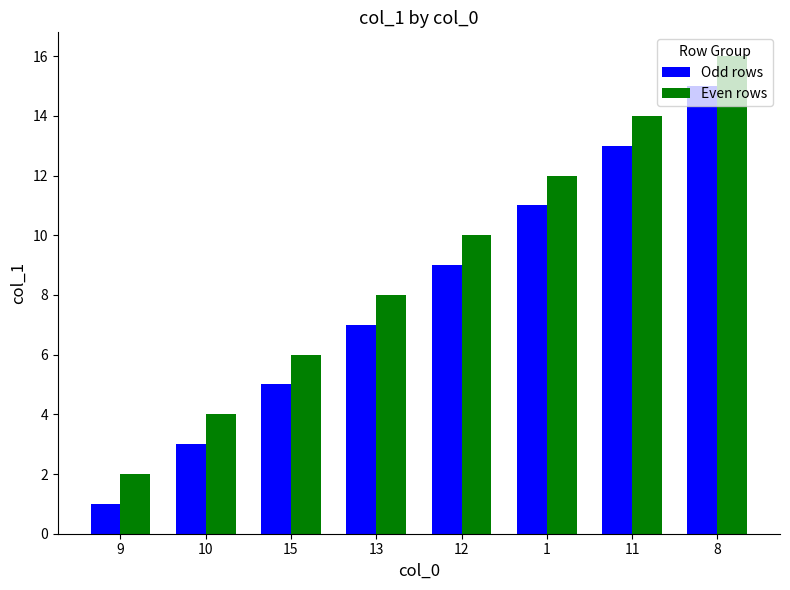

At which label is Odd rows closest to 8?

13